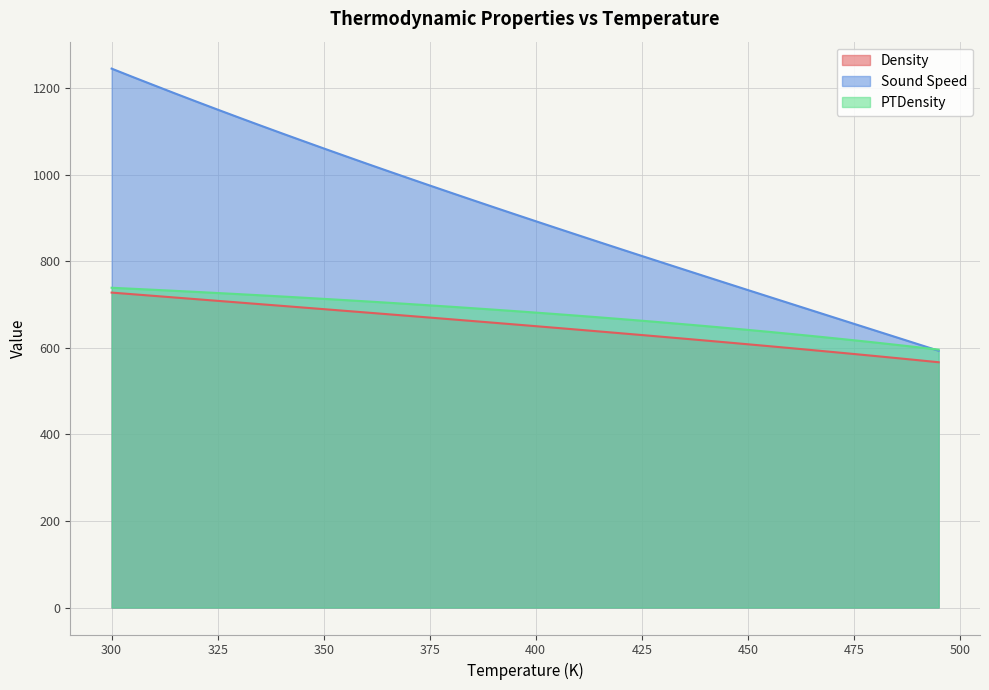

How many lines are shown in the chart?

3